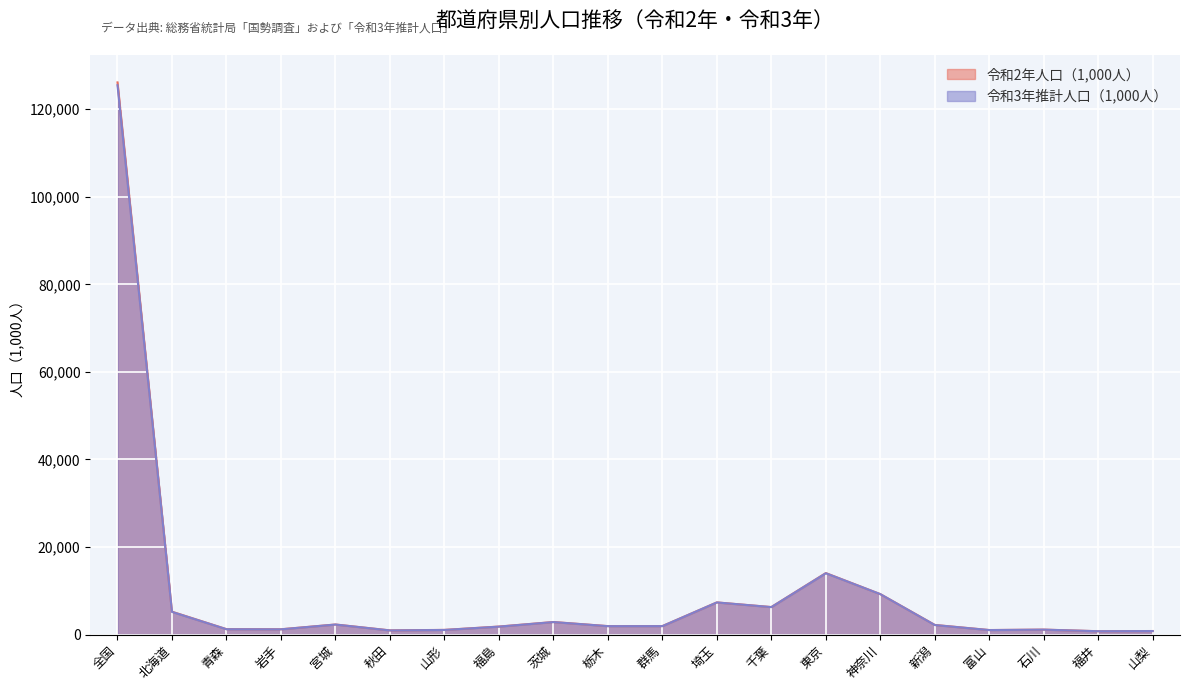

At 秋田, list the series in order from smallest to largest.

令和3年推計人口（1,000人）, 令和2年人口（1,000人）